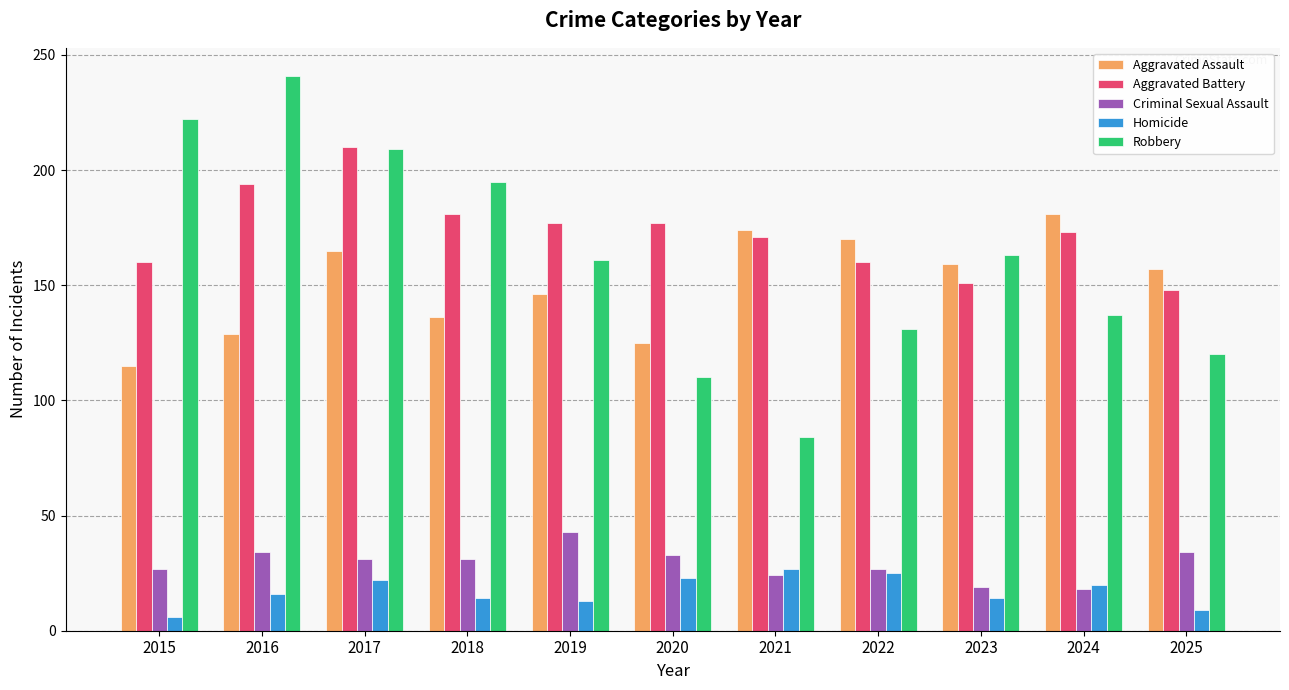

What is the smallest value displayed?

6